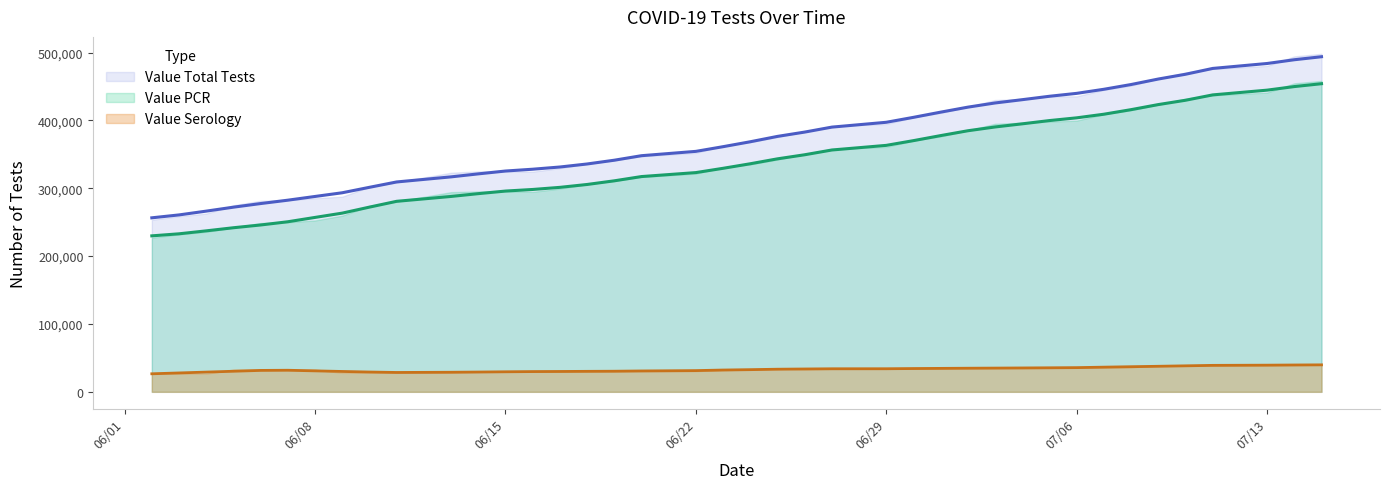

Where is Value Total Tests nearest to the value 375148?

06/25/2020